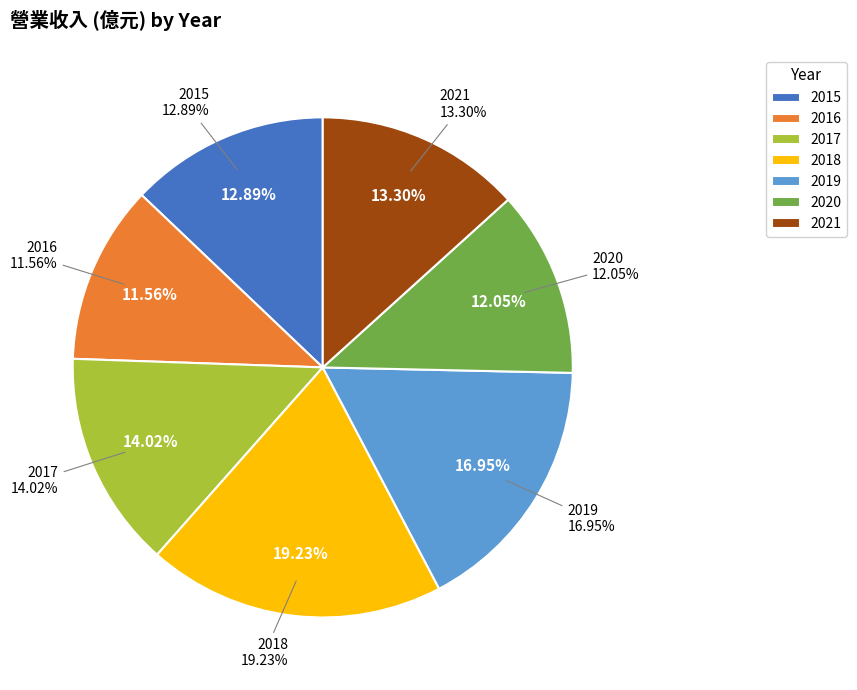

What is the largest slice in the pie chart?

2018